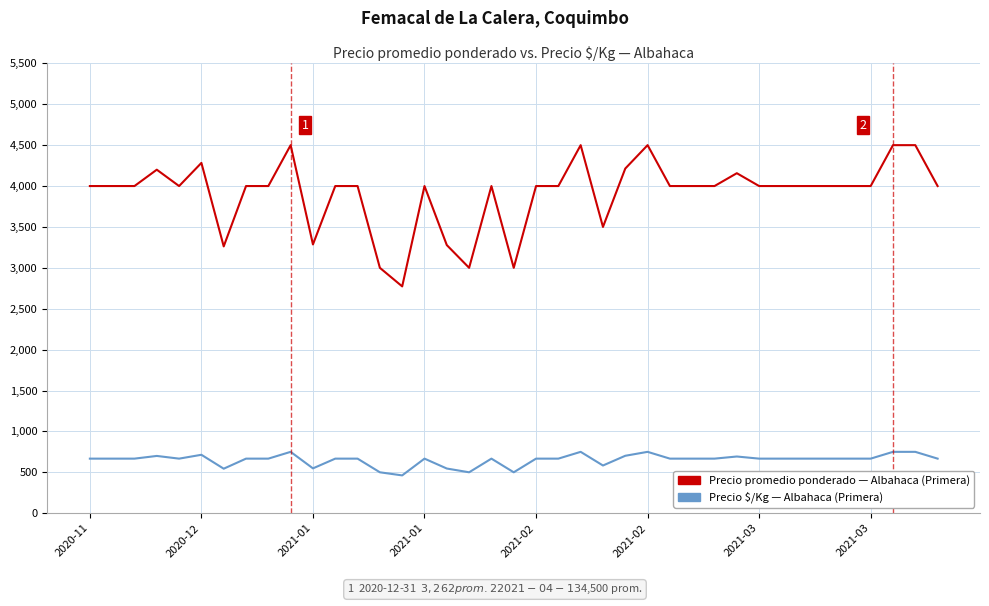

What is the minimum value shown in the chart?

462